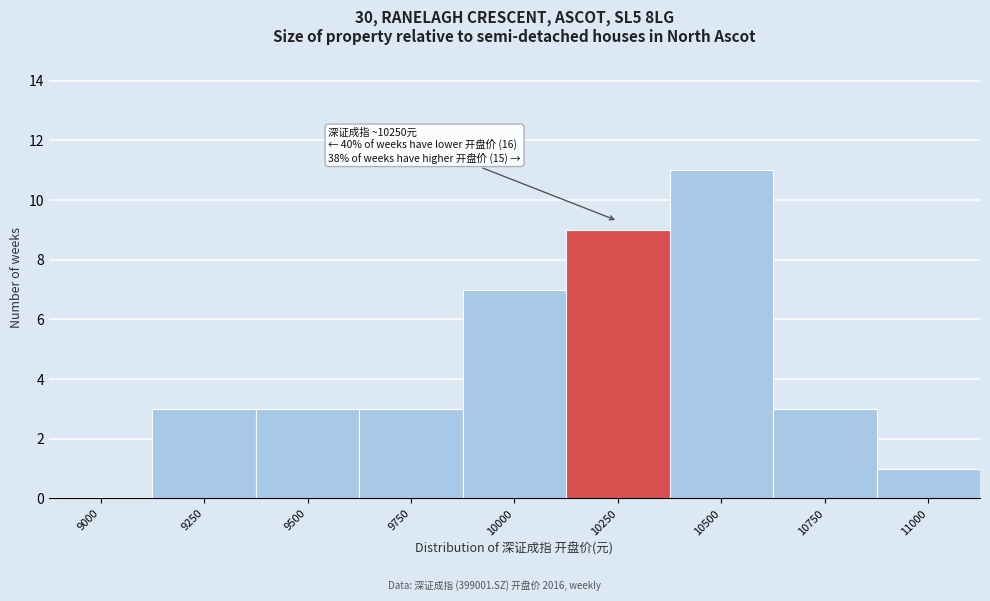

Reading left to right, extract all data points from this chart.

9000=0	9250=3	9500=3	9750=3	10000=7	10250=9	10500=11	10750=3	11000=1